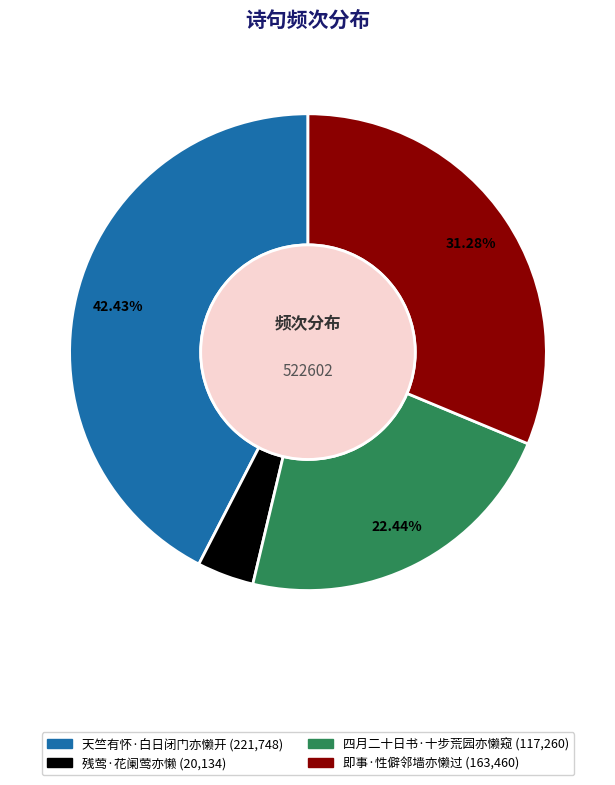

Is it true that 天竺有怀·白日闭门亦懒开 is 42% of the pie?

True